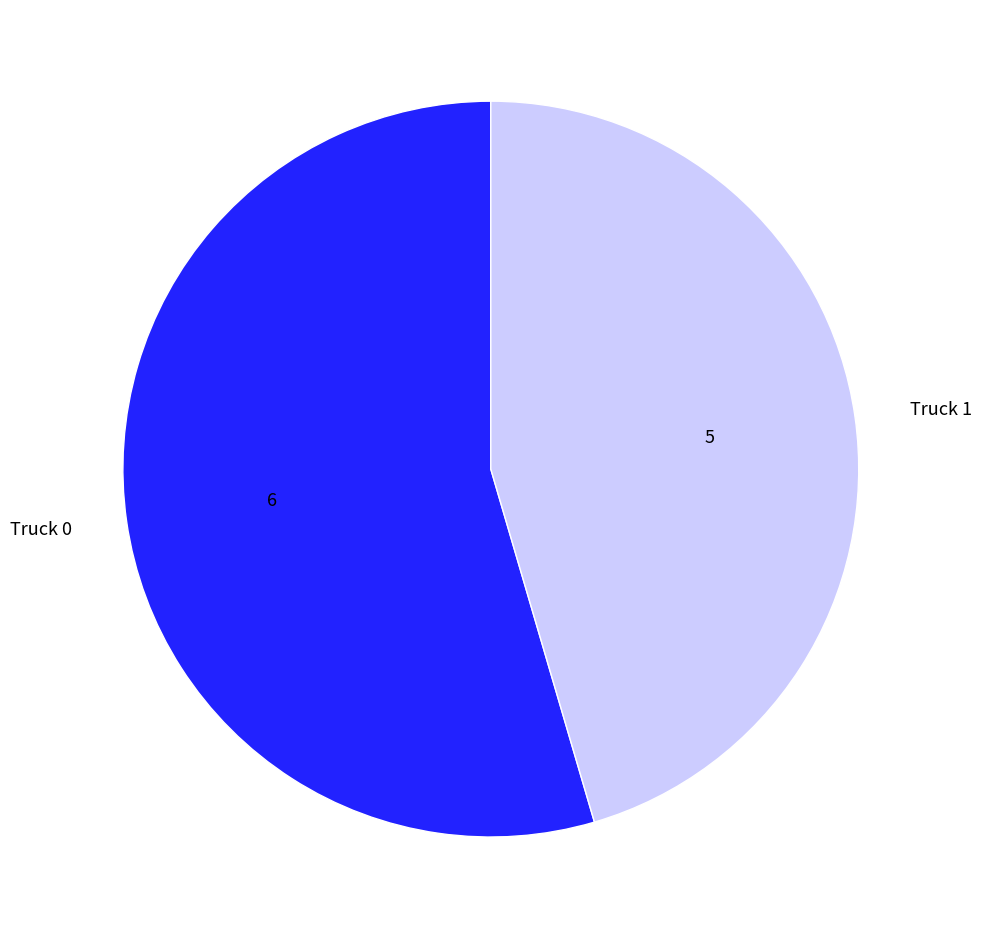

Rank the categories by value from lowest to highest.

Truck 1, Truck 0